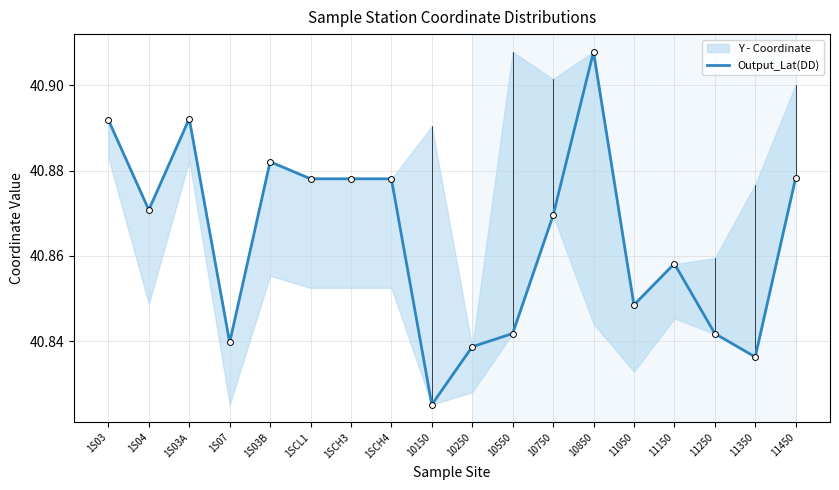

Between 10850 and 1SCH3, which is larger?

10850